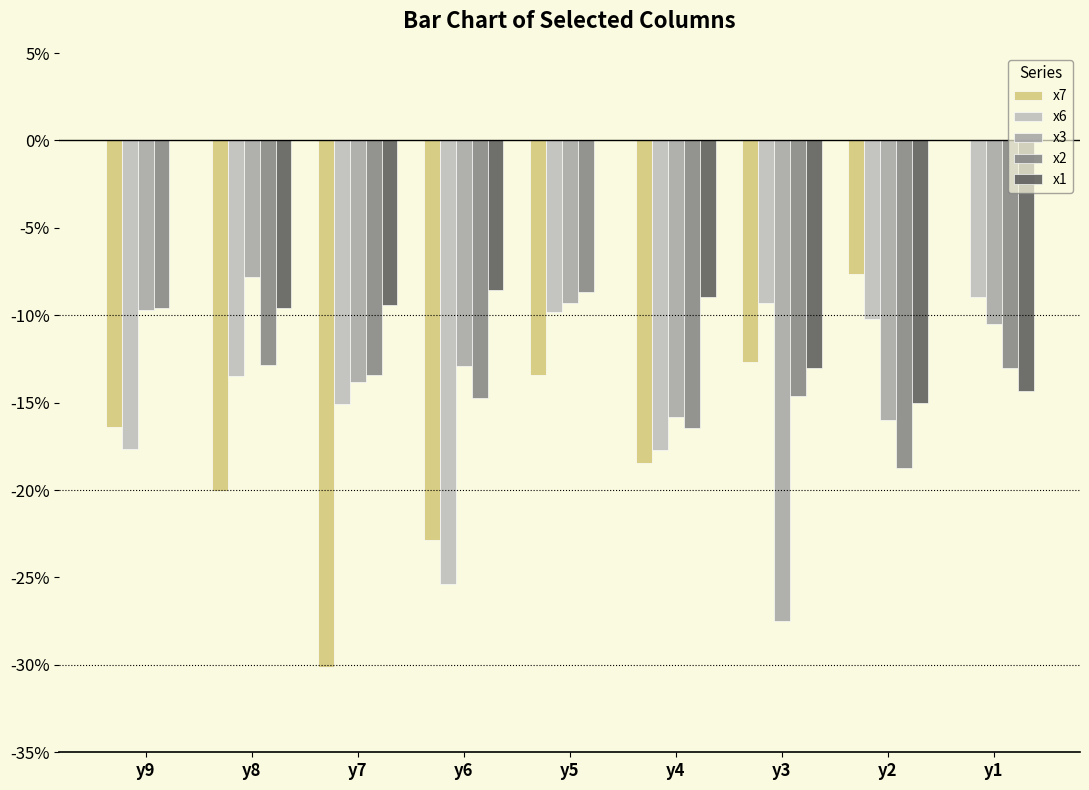

At which category does the chart reach its minimum across all series?

y7